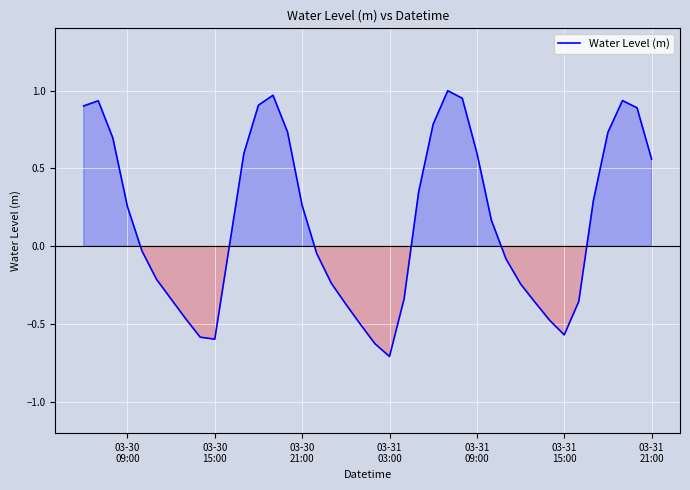

What is the smallest value displayed?

-0.7